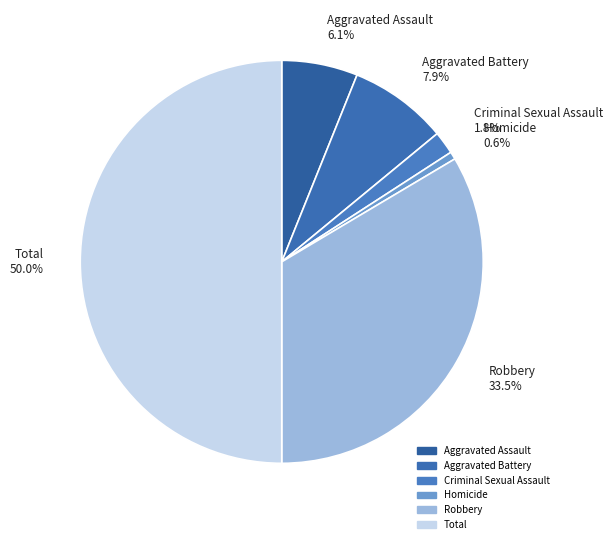

Which has a higher value, Aggravated Assault or Criminal Sexual Assault?

Aggravated Assault